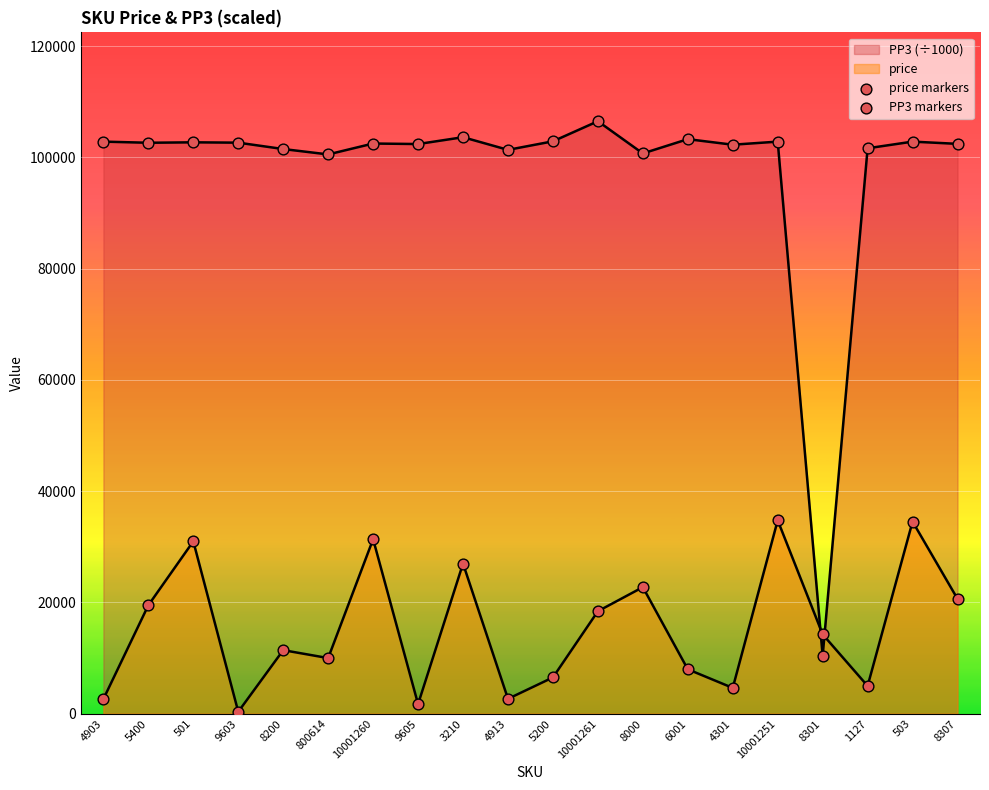

Is the value of price markers at 10001251 greater than the value of PP3 markers at 8307?

No